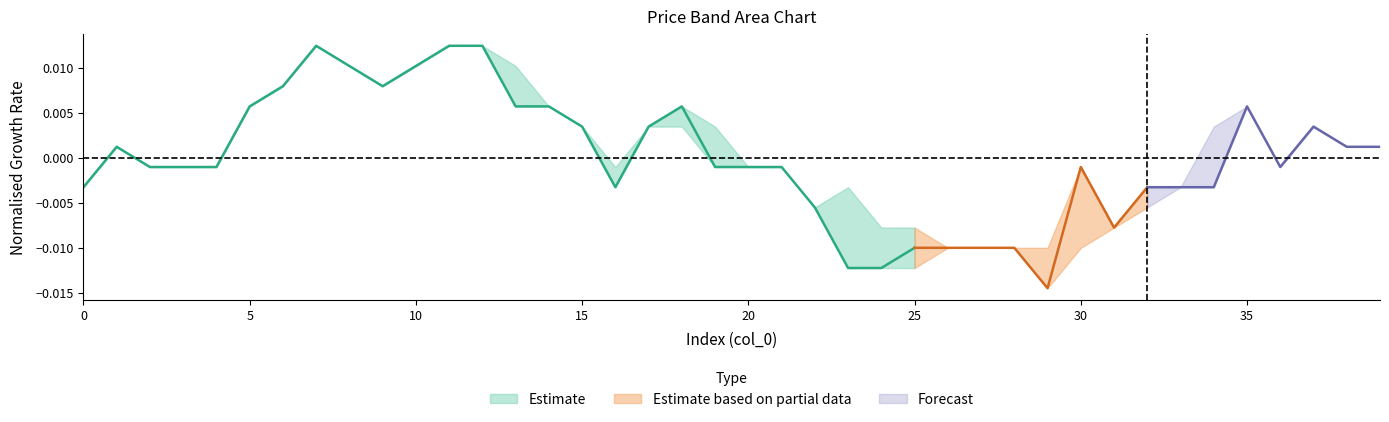

True or false: low and open cross at least once.

False